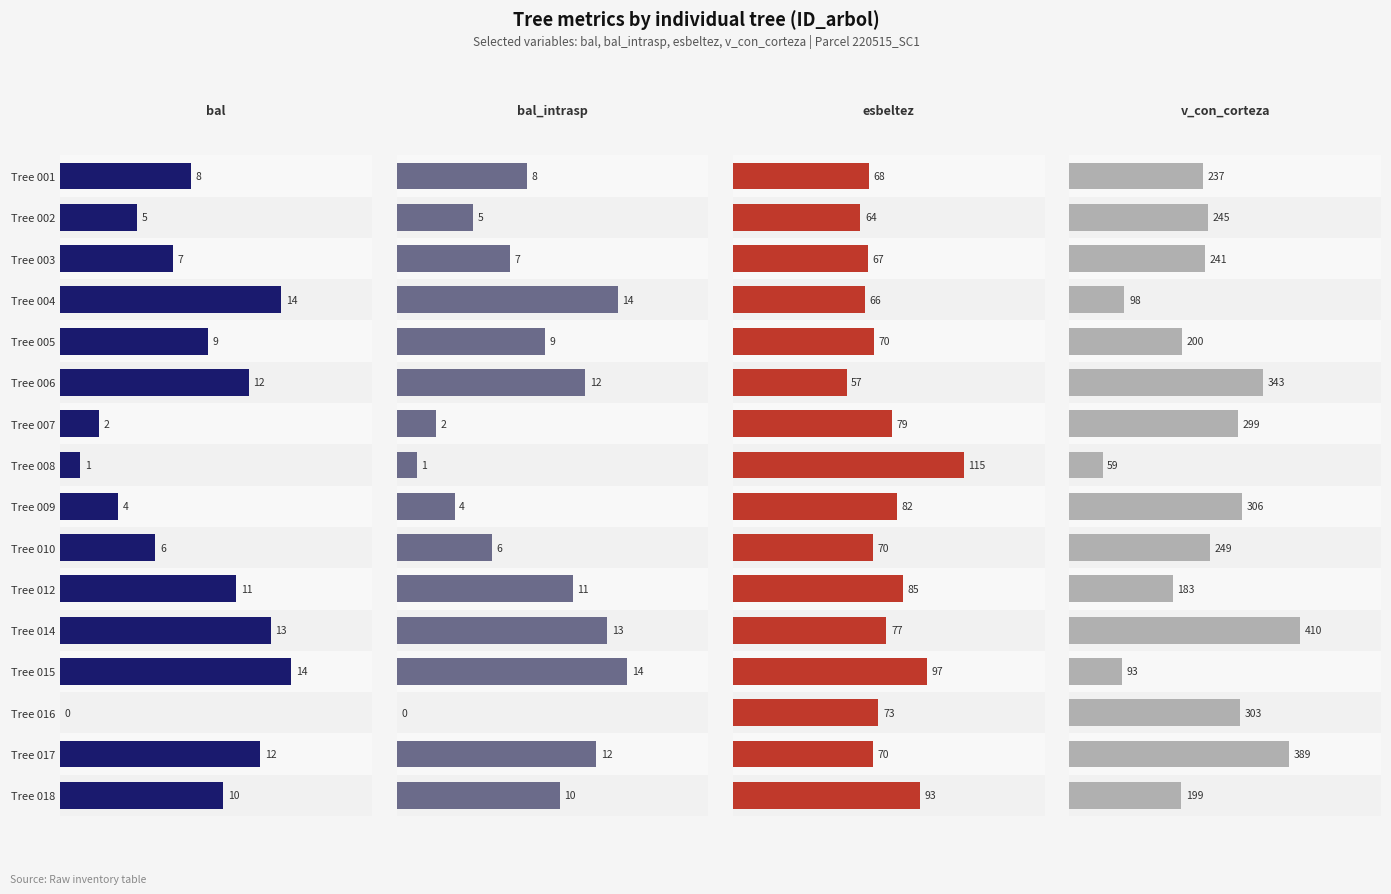

What position from the right is 20.0?

8